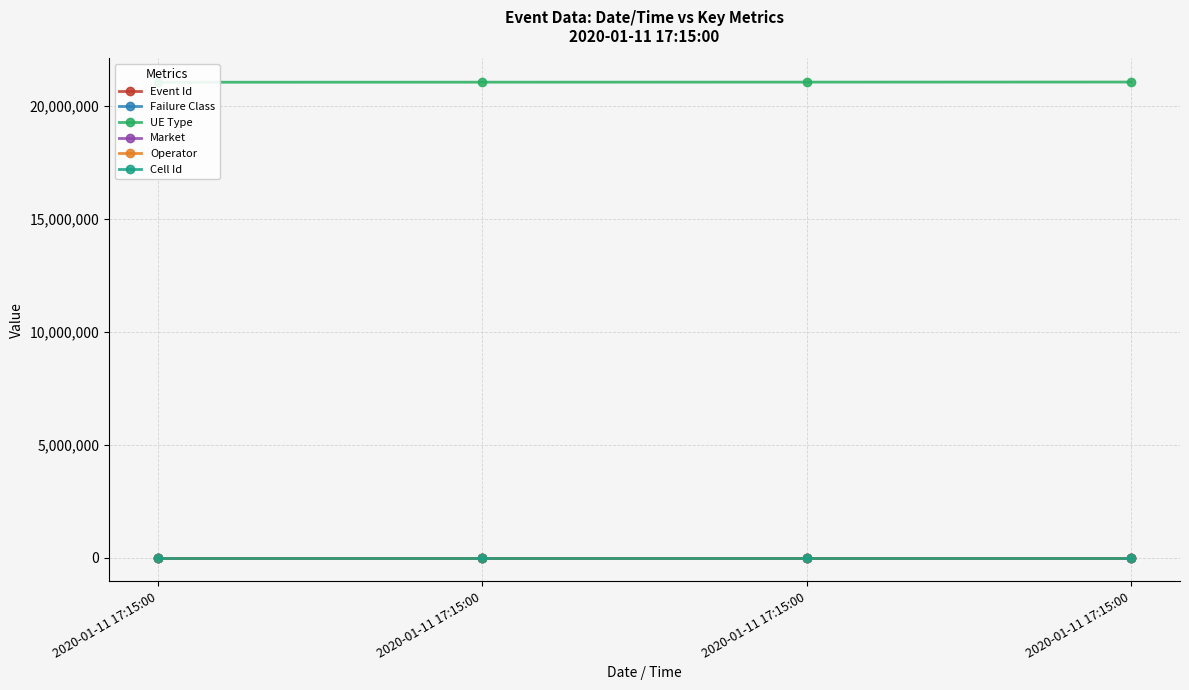

What is the average value of the Failure Class series?

1.0